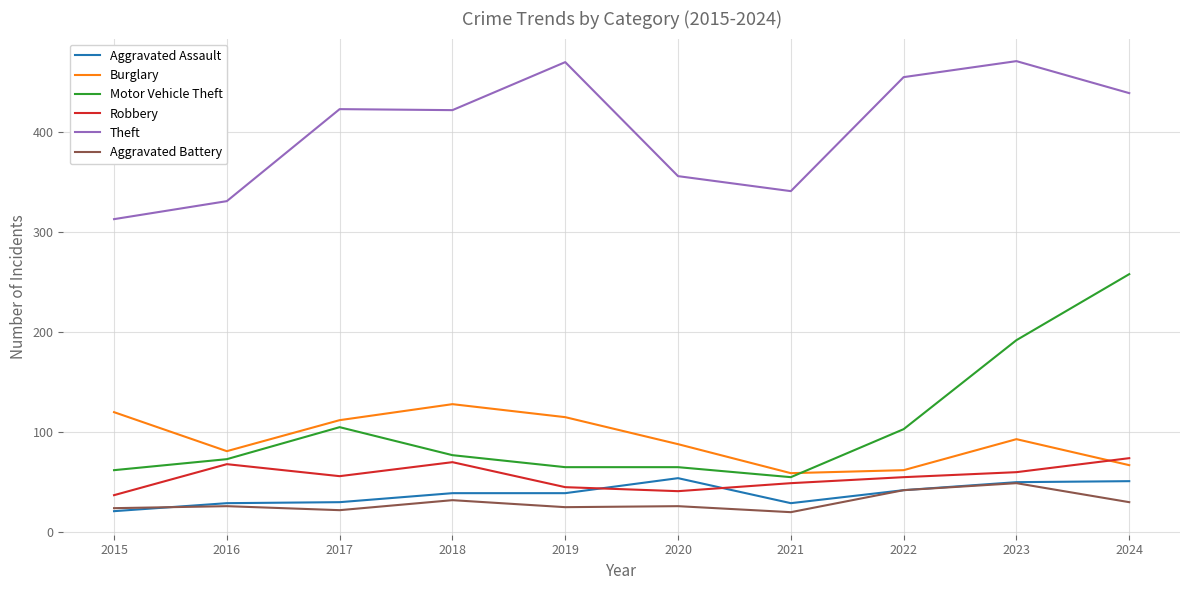

At which category does Motor Vehicle Theft reach its first local peak?

2017